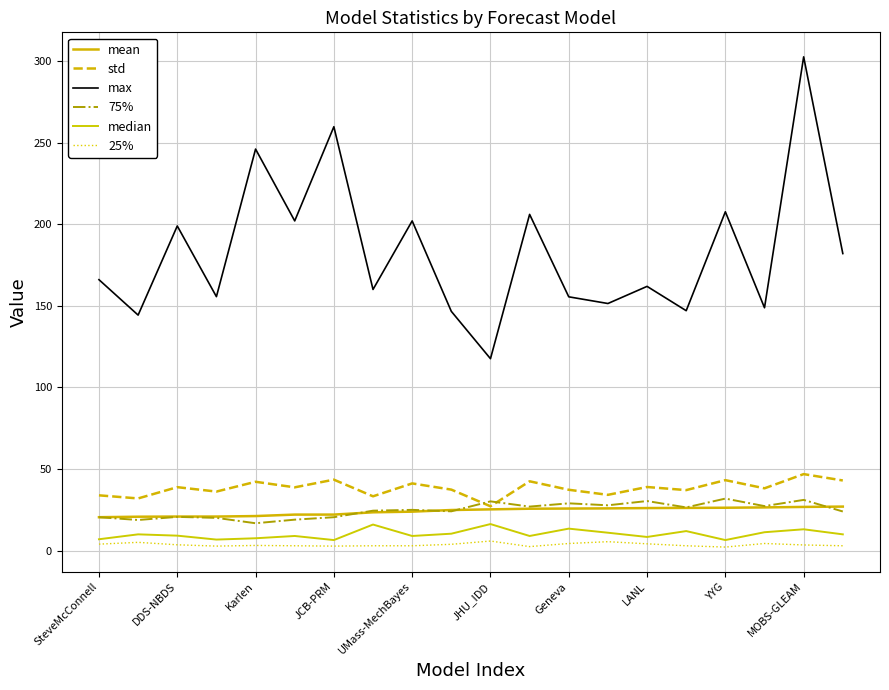

What is the label of the 16th point from the left?

15